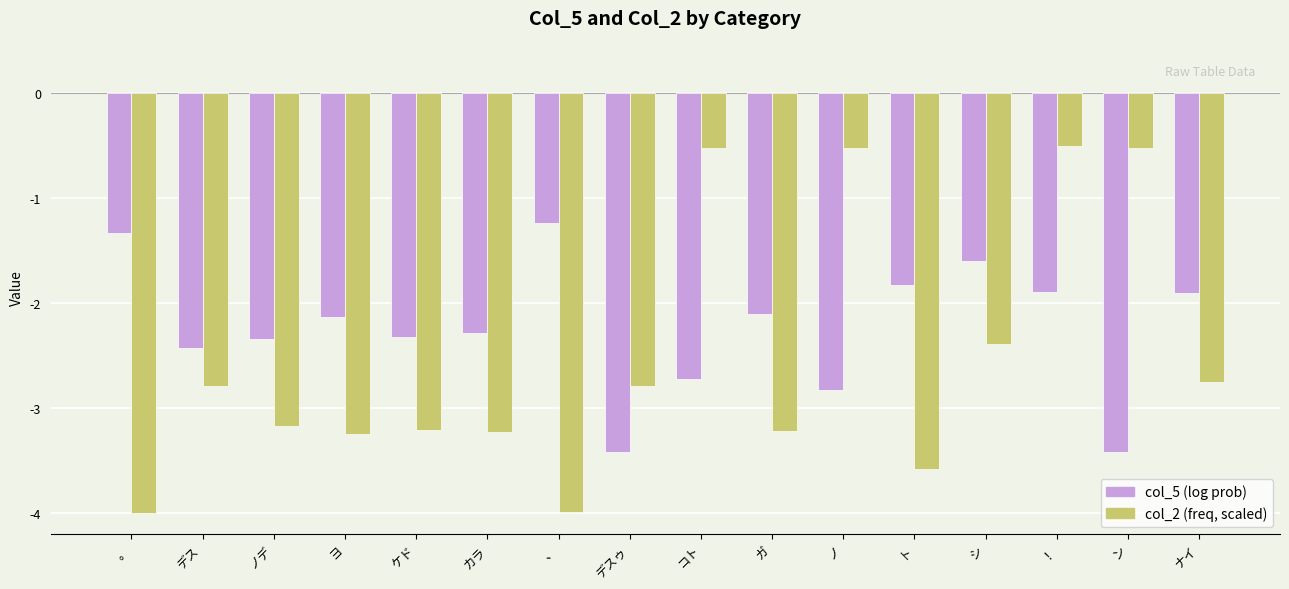

What is the label of the 2nd bar from the right?

ン